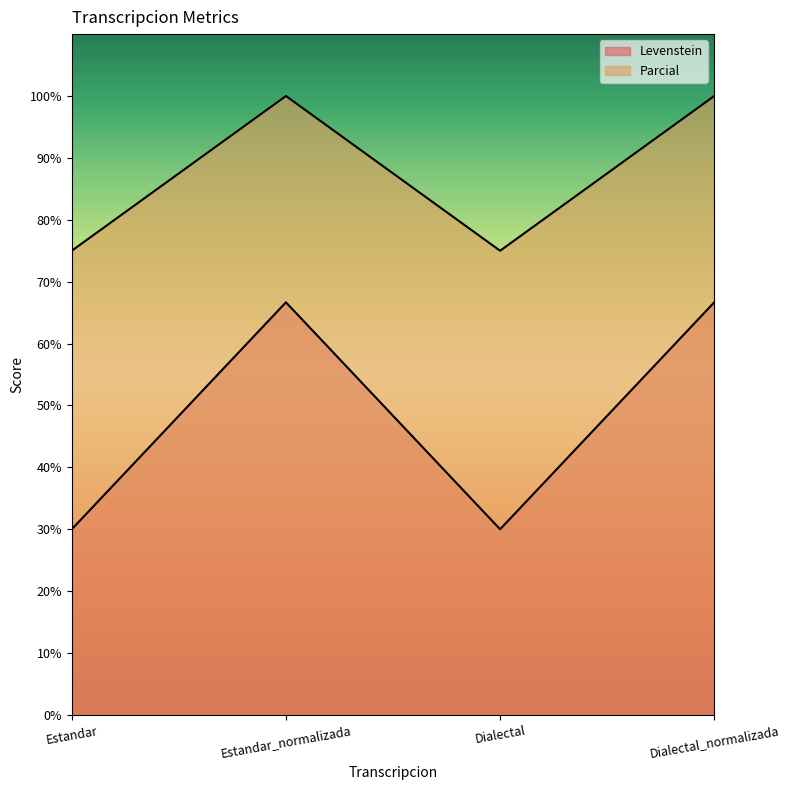

What is the label of the 4th point from the right?

Estandar